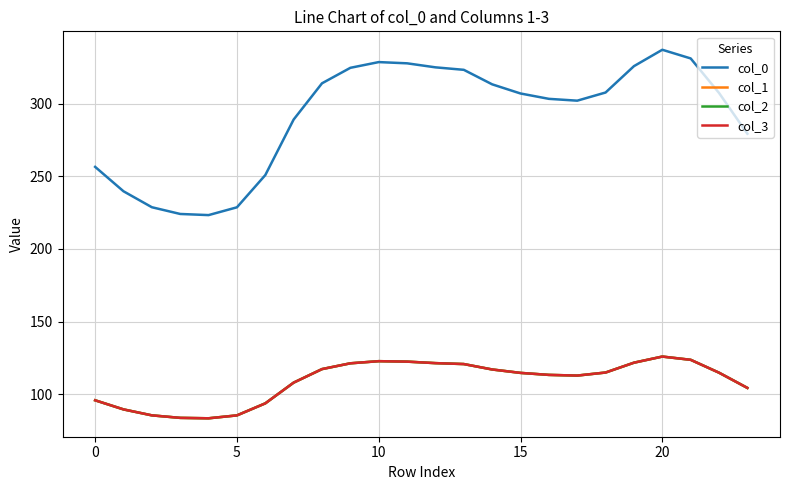

True or false: col_1 and col_3 intersect in this chart.

False